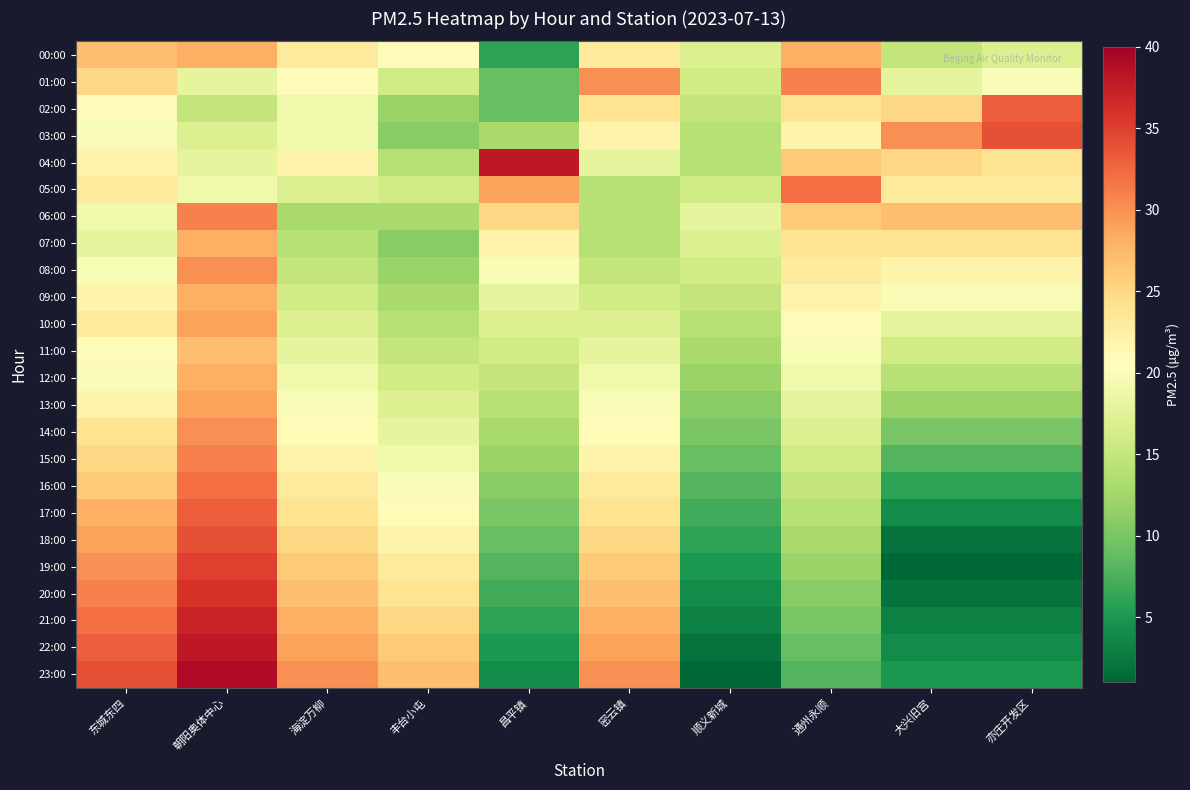

What is the total value across all series at 丰台小屯?

426